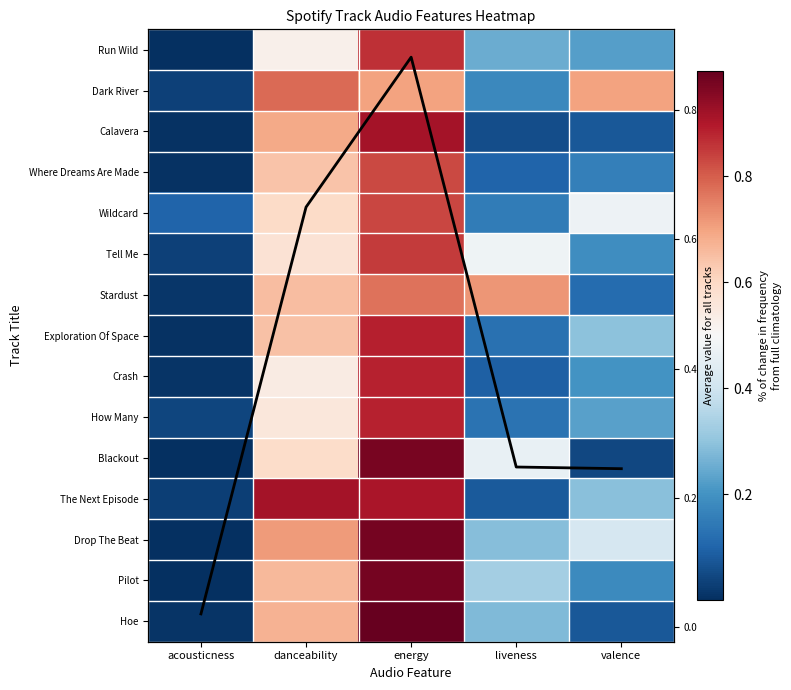

What is the average value of the Blackout series?

0.4